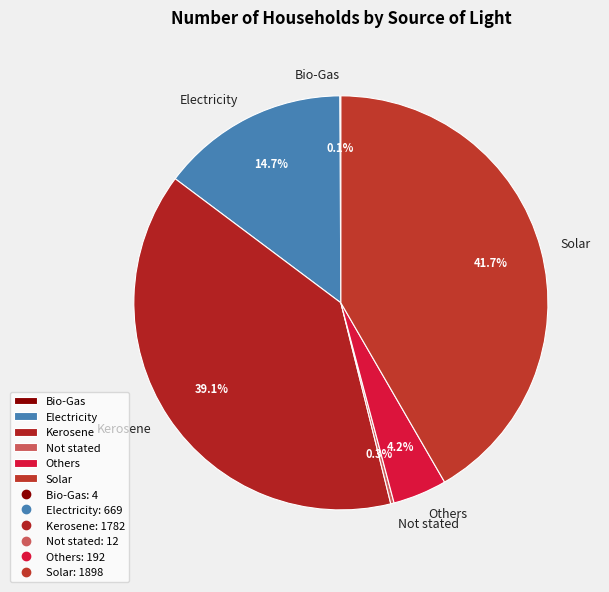

What percentage is NOT represented by Solar?

58.3%